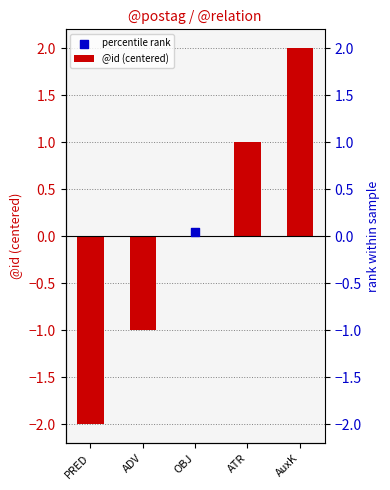

What is the ratio of the value at AuxK to the value at ATR?

2.0